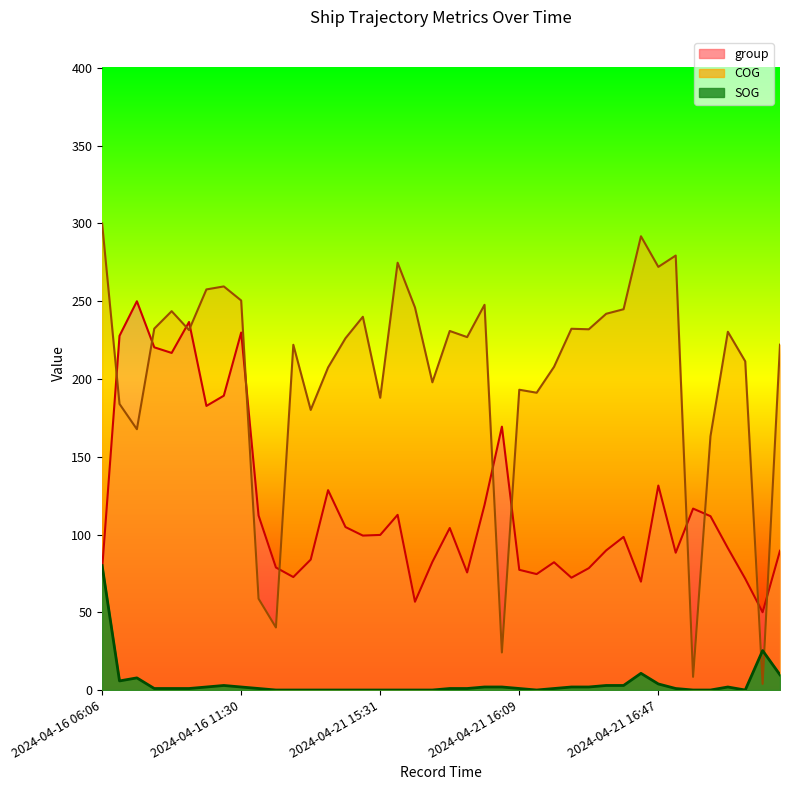

What is the label of the 29th point from the right?

2024-04-21 14:57